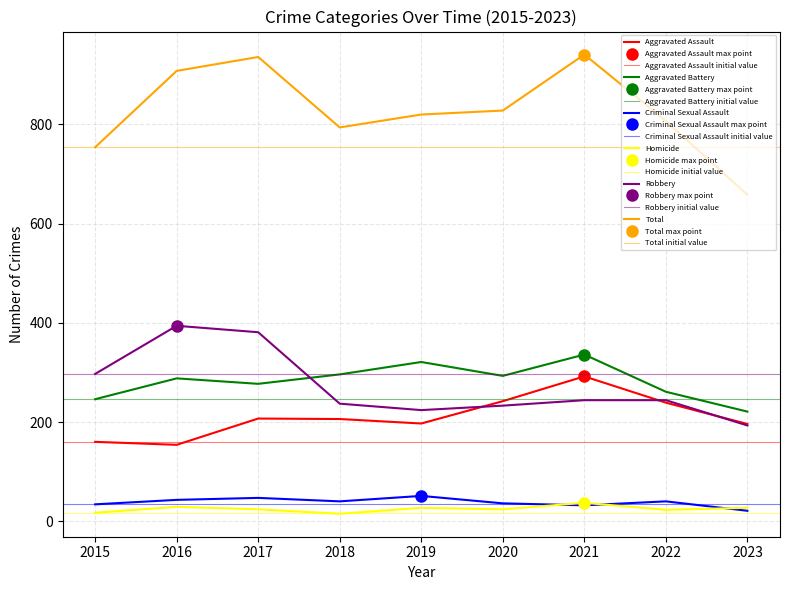

What is the difference between the Homicide values at 2020 and 2019?

3